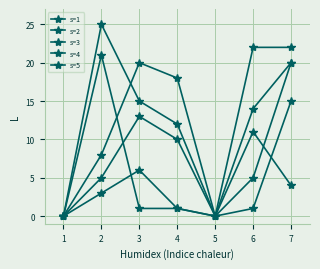

What is the maximum value for s=1?

13